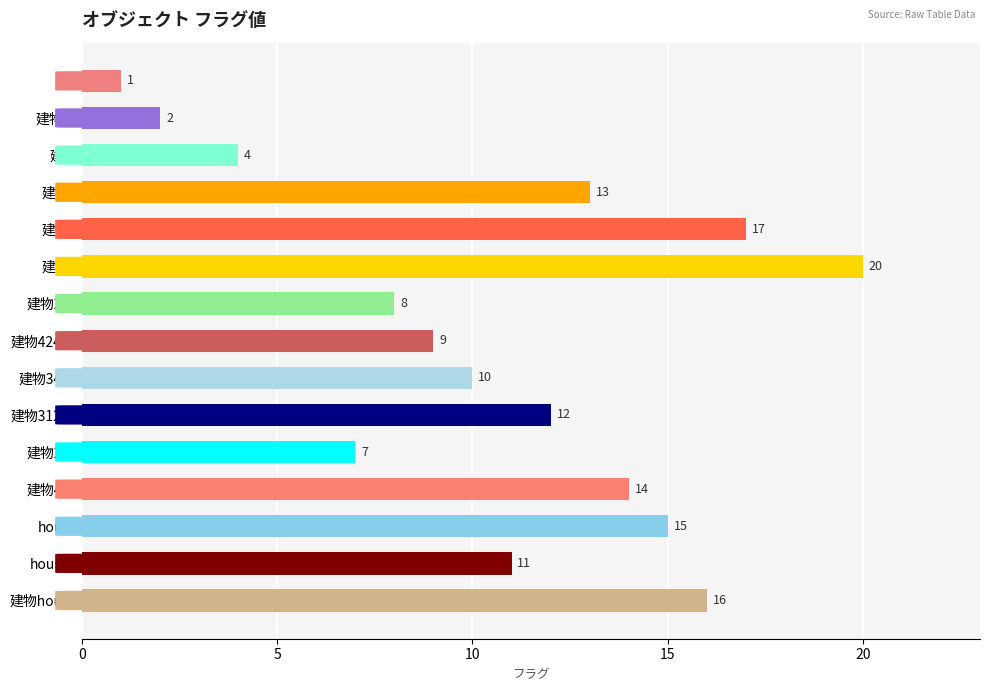

What is the maximum value shown in the chart?

20